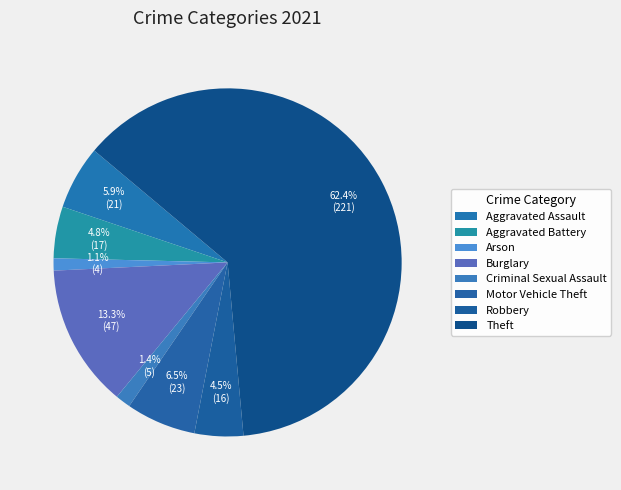

Count the number of slices in the pie.

8